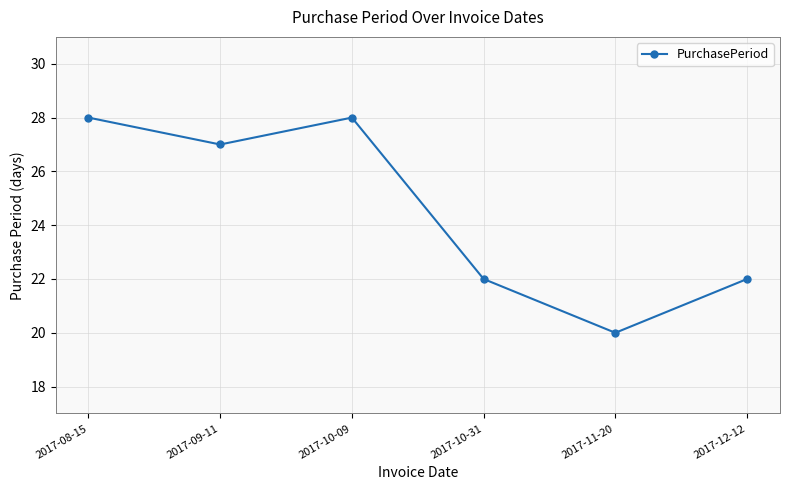

Reading right to left, list all the values displayed in this chart.

2017-12-12=22	2017-11-20=20	2017-10-31=22	2017-10-09=28	2017-09-11=27	2017-08-15=28